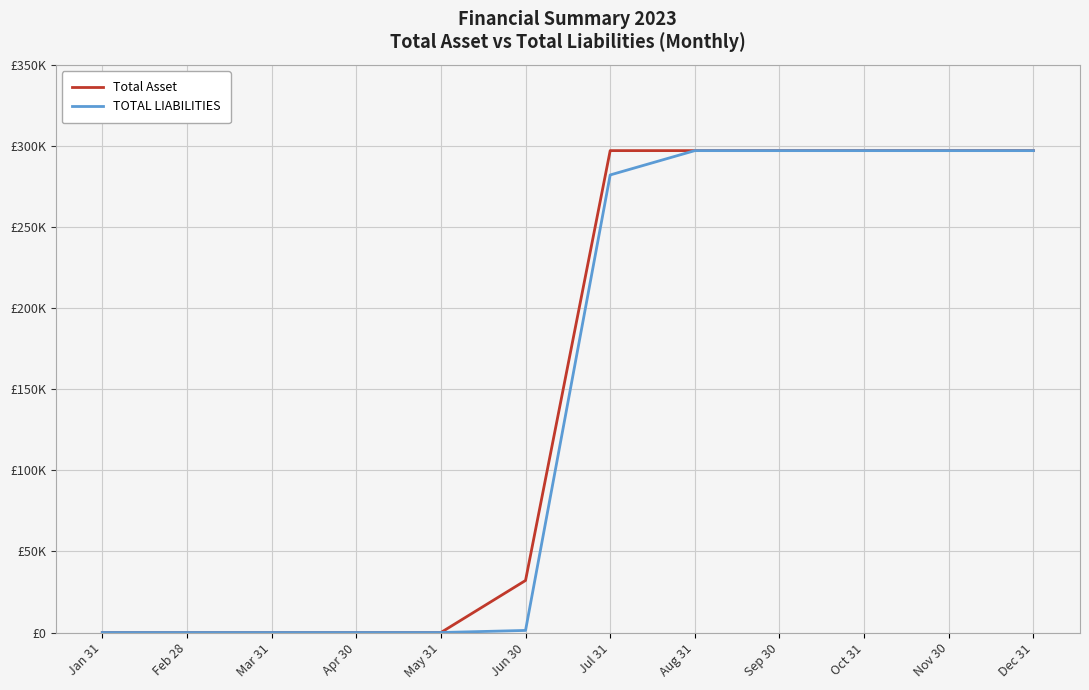

Which label corresponds to the smallest value in the chart?

Jan 31